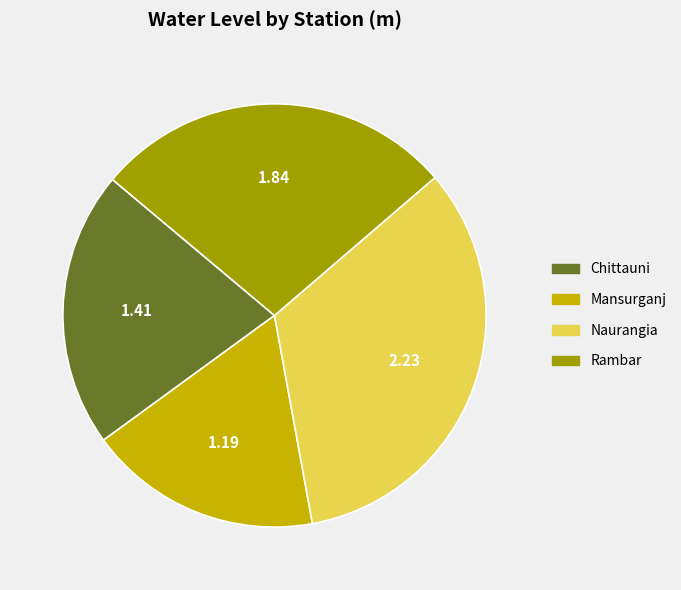

Which category has the smallest portion of the pie?

Mansurganj